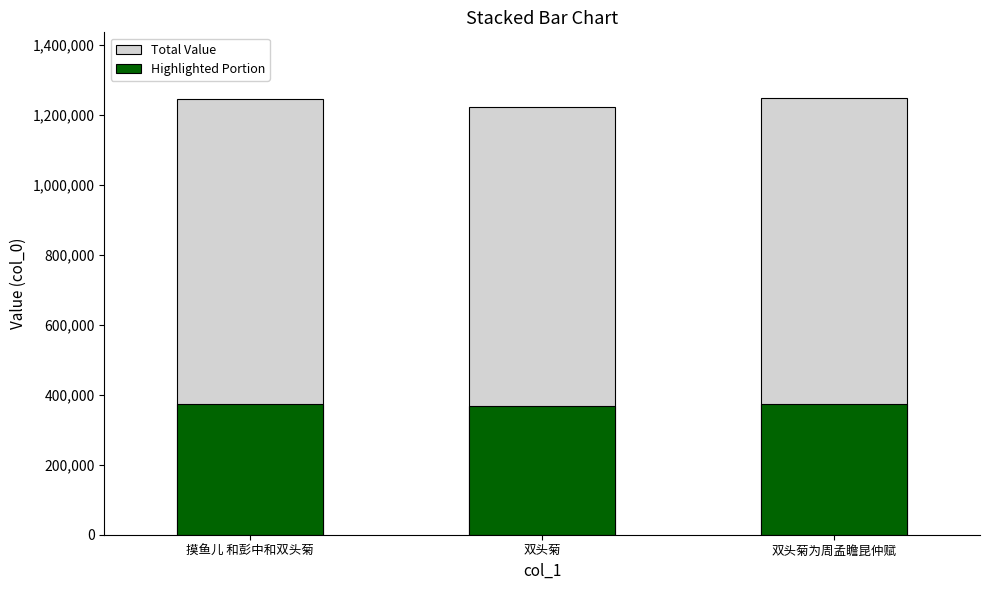

The Total Value series shows 1223209.0 at 双头菊. True or false?

True